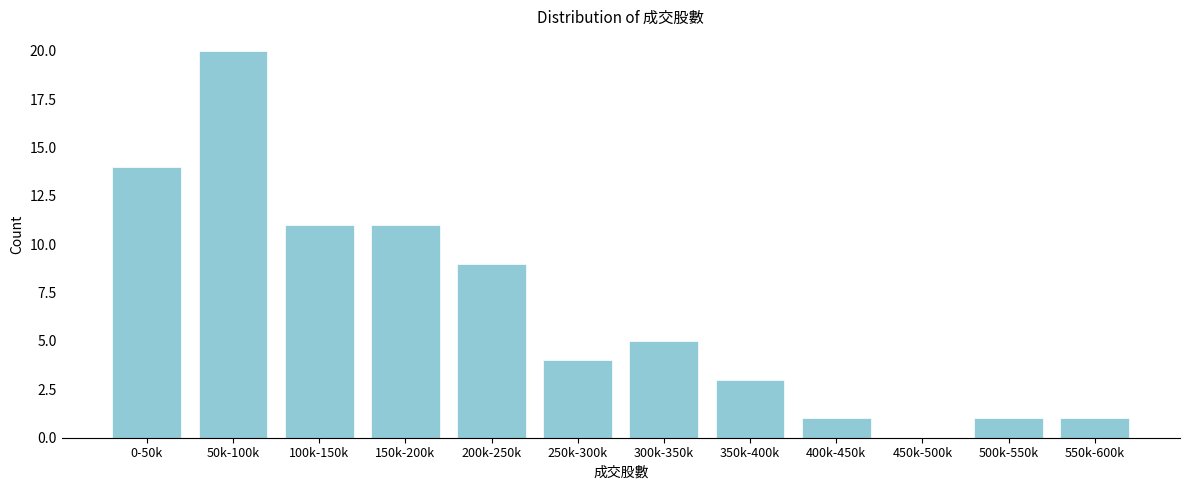

Reading left to right, what are all the values shown in this chart?

0-50k=14	50k-100k=20	100k-150k=11	150k-200k=11	200k-250k=9	250k-300k=4	300k-350k=5	350k-400k=3	400k-450k=1	450k-500k=0	500k-550k=1	550k-600k=1